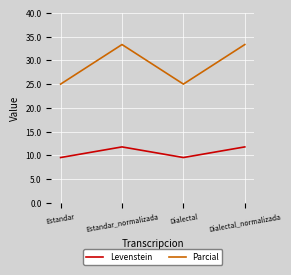

What are all the series names shown in the legend?

Levenstein, Parcial